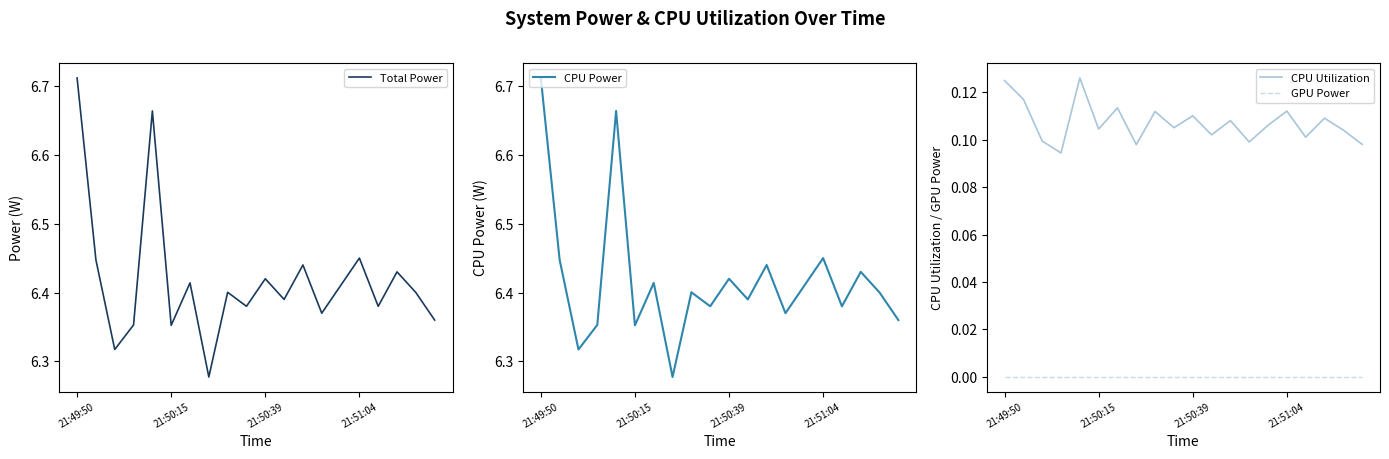

Does the chart have visible grid lines?

No